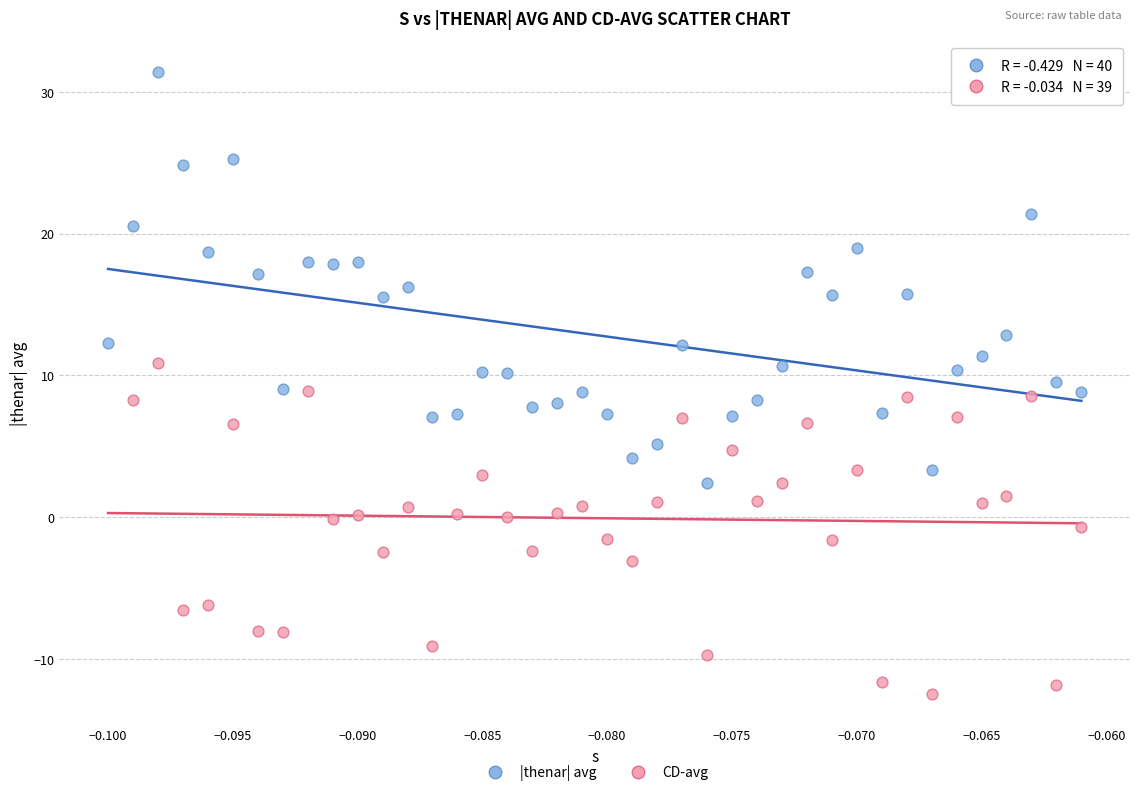

Which series contains the lowest Y value?

CD-avg